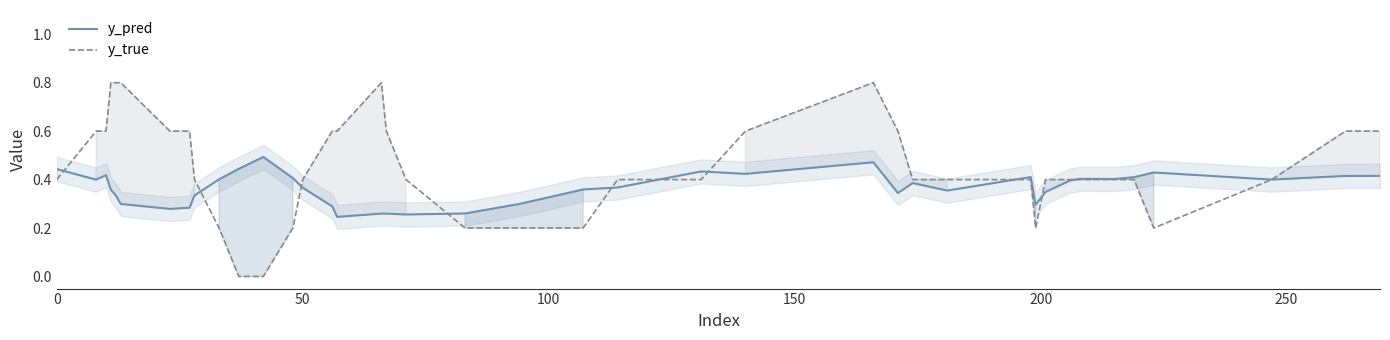

Is this an area chart (filled region under the line)?

No